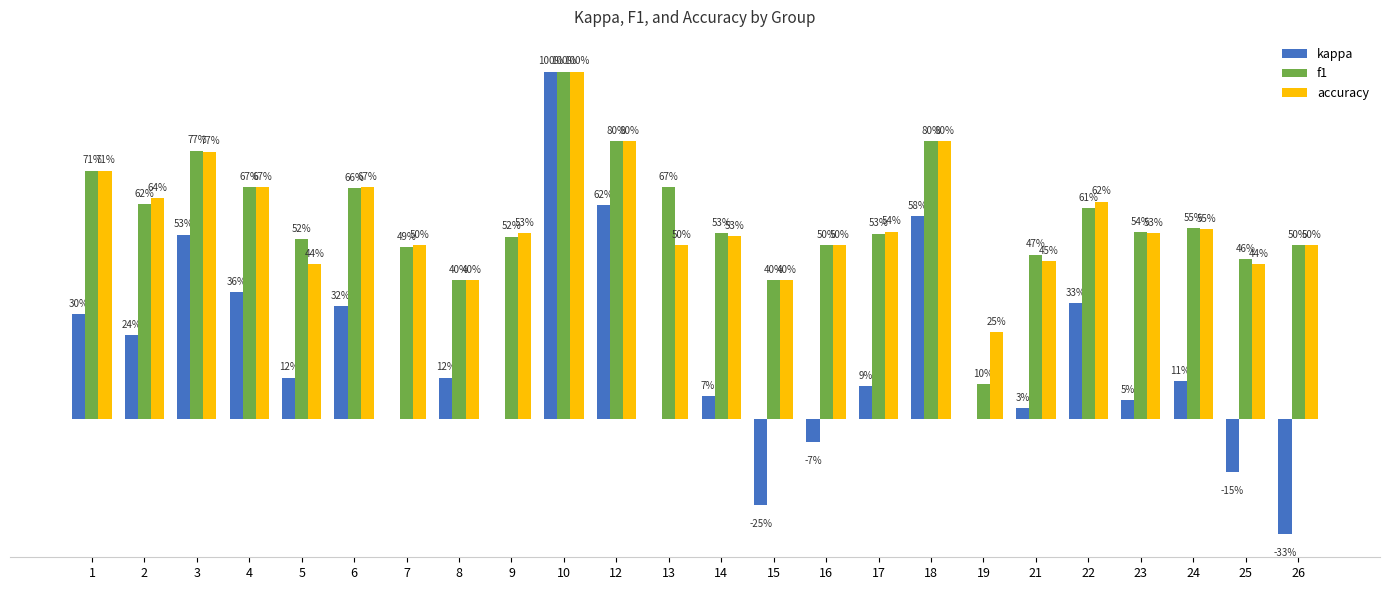

Reading left to right, extract all data points from this chart.

kappa: 0.3	0.2	0.5	0.4	0.1	0.3	0.0	0.1	0.0	1.0	0.6	0.0	0.1	-0.2	-0.1	0.1	0.6	0.0	0.0	0.3	0.1	0.1	-0.2	-0.3
f1: 0.7	0.6	0.8	0.7	0.5	0.7	0.5	0.4	0.5	1.0	0.8	0.7	0.5	0.4	0.5	0.5	0.8	0.1	0.5	0.6	0.5	0.5	0.5	0.5
accuracy: 0.7	0.6	0.8	0.7	0.4	0.7	0.5	0.4	0.5	1.0	0.8	0.5	0.5	0.4	0.5	0.5	0.8	0.2	0.5	0.6	0.5	0.5	0.4	0.5